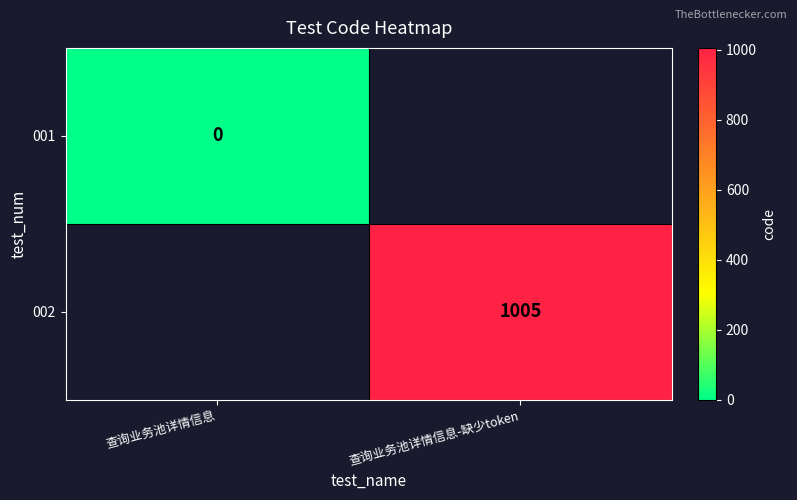

The 002 series shows 1005 at 查询业务池详情信息-缺少token. True or false?

True